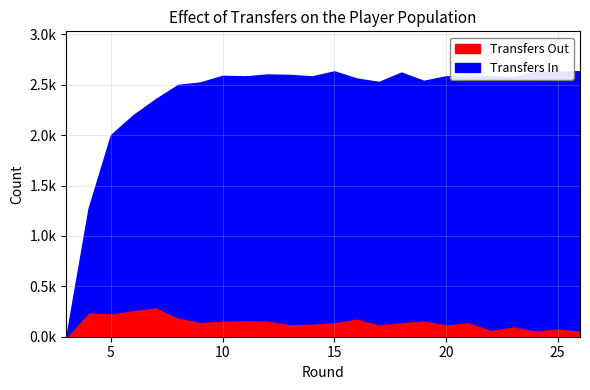

Which series has the widest spread of values?

transfers_in